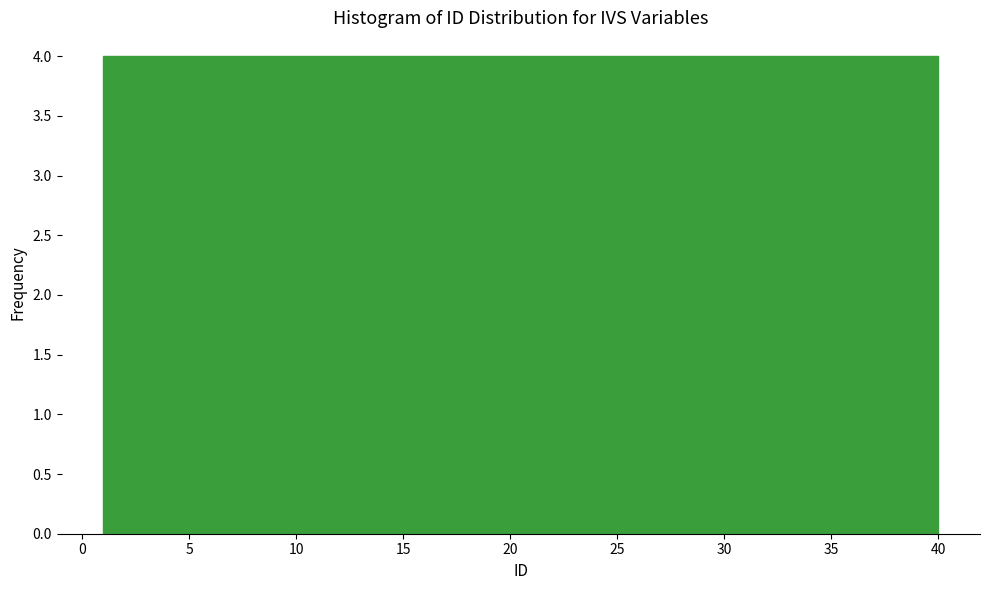

How tall is the bar that spans 32.2 to 36.1 on the x-axis? Neither the bar edges nor the heights are printed on the chart, so give them approximately, as read against the axes.

4